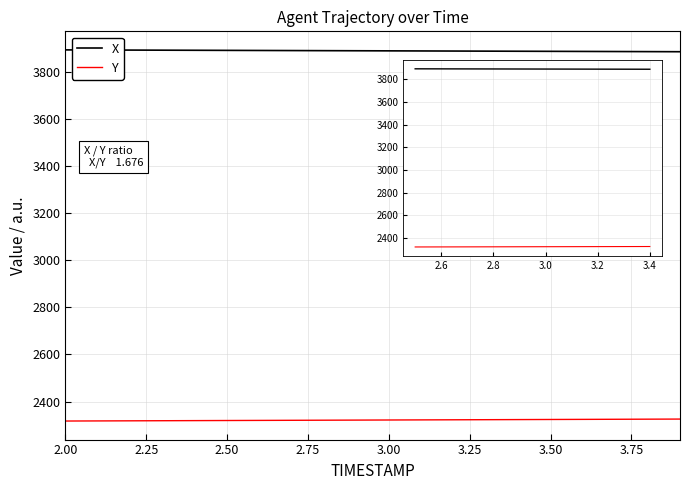

Rank the series by their maximum value, from highest to lowest.

X, Y